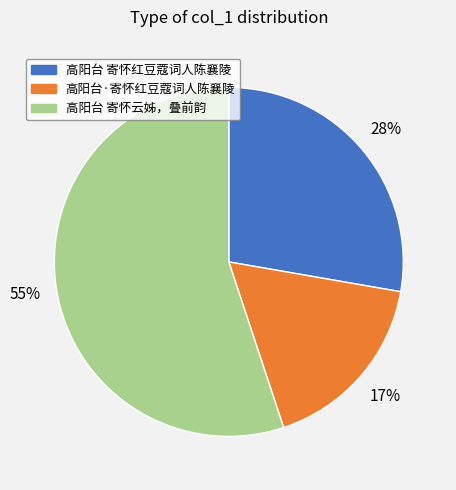

To the nearest percent, what is the difference between the 高阳台 寄怀云姊，叠前韵 and 高阳台 寄怀红豆蔻词人陈襄陵 slice percentages?

27%